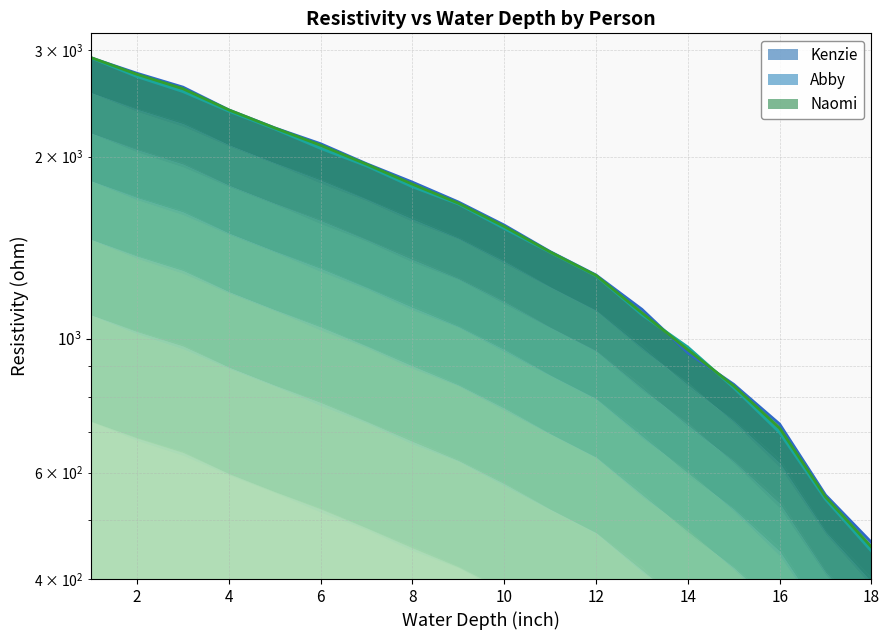

What is the difference between the maximum and second lowest values in the Kenzie (upper envelope) series?

2363